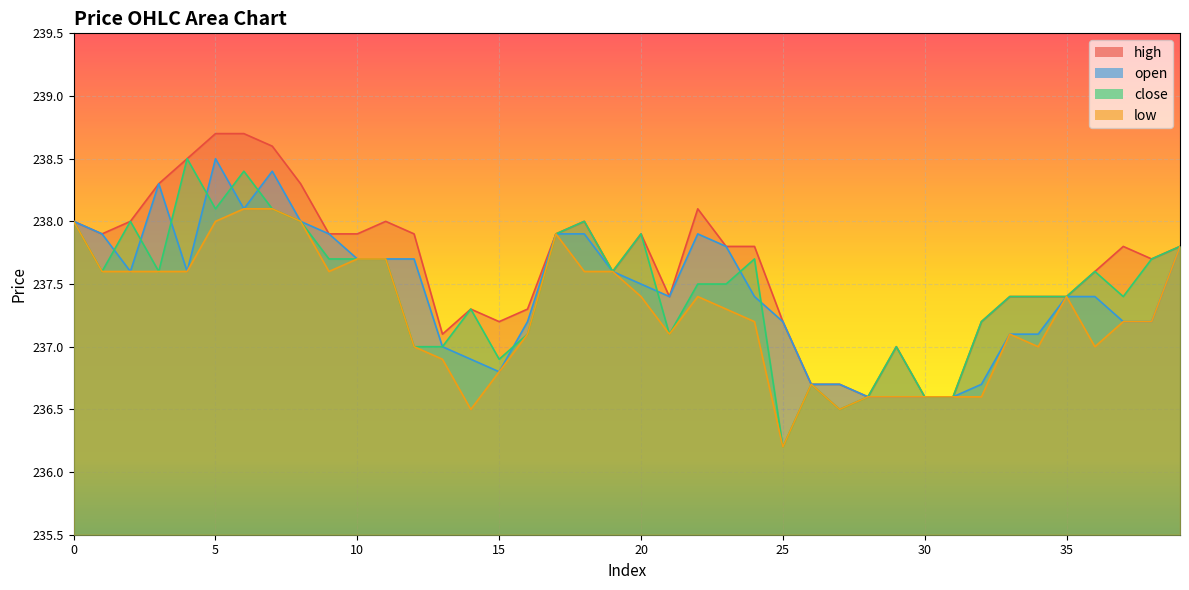

The value of close at 17 is 237.9. True or false?

True